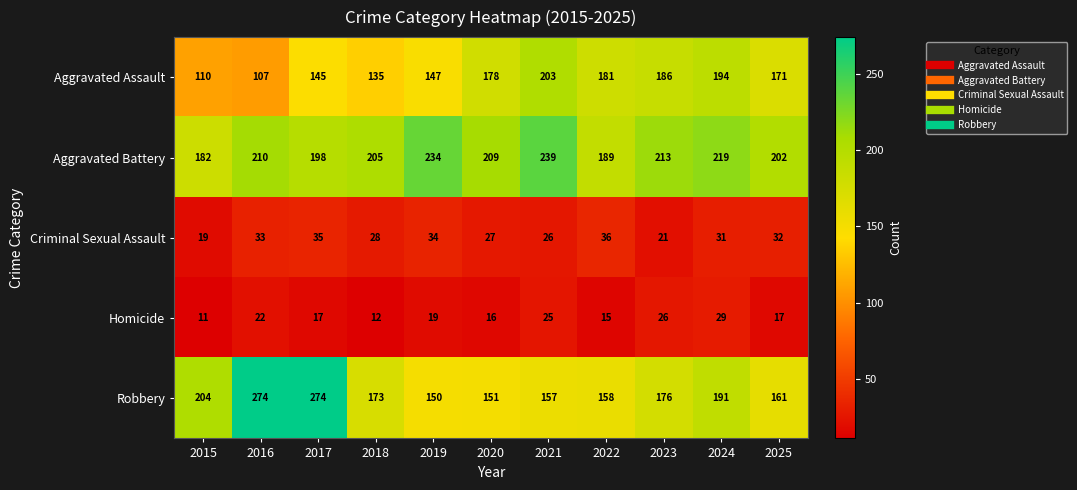

List the series in order of their peak value, highest first.

Robbery, Aggravated Battery, Aggravated Assault, Criminal Sexual Assault, Homicide